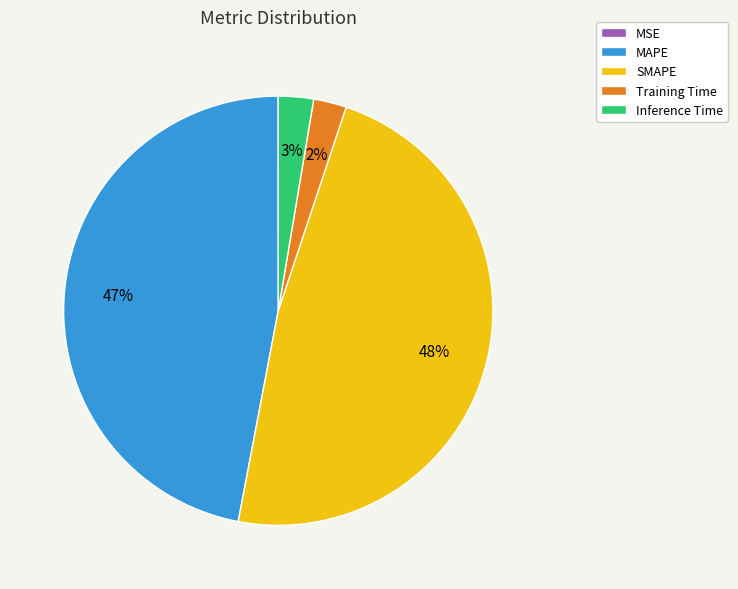

To the nearest percent, what portion does Inference Time represent?

3%